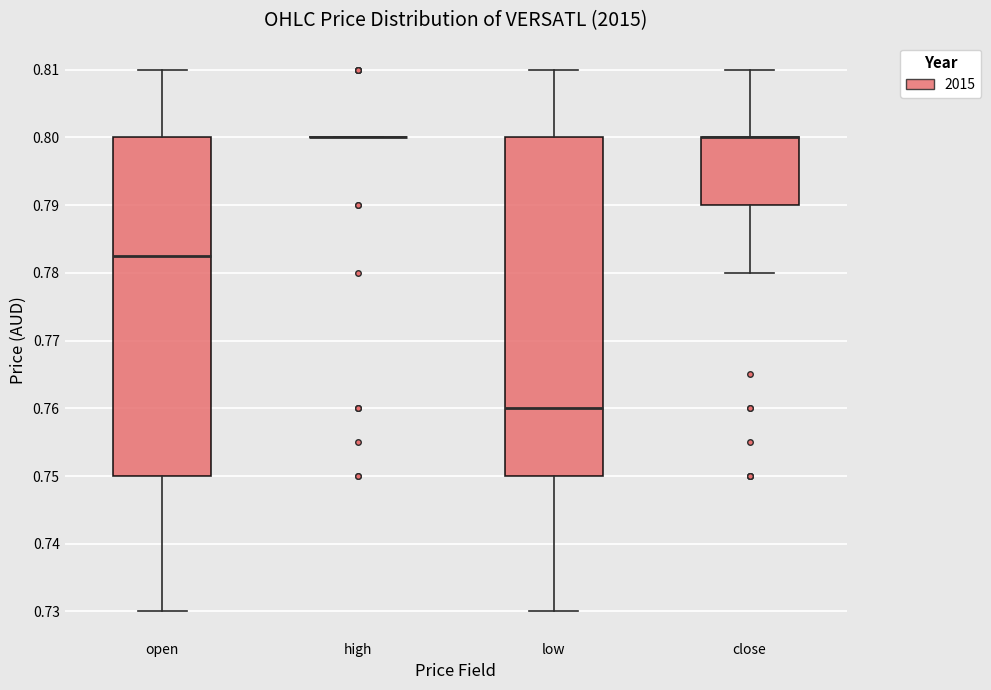

Reading left to right, transcribe this box plot: for each box, give where its median line is, the range the box spans, and where its two whiskers end, as read against the y-axis. The values are not printed on the chart, so give them approximately, as read against the axis.

open: median 0.783, box 0.750 to 0.800, whiskers 0.730 to 0.810
high: box collapsed to a line at 0.800, whiskers 0.800 to 0.800
low: median 0.760, box 0.750 to 0.800, whiskers 0.730 to 0.810
close: median 0.800 (drawn on the box's upper edge), box 0.790 to 0.800, whiskers 0.780 to 0.810